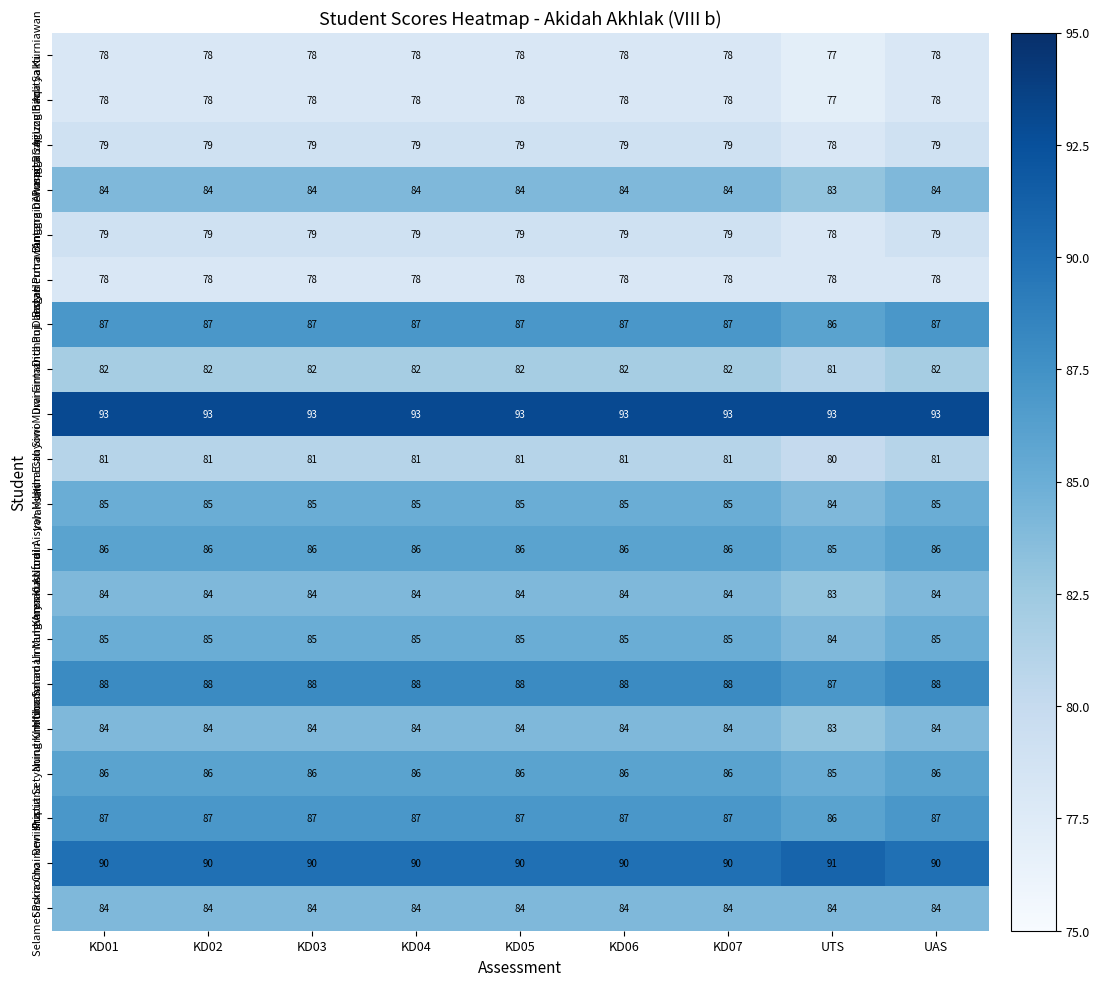

What is the sum of all Estu Siwi Muranantari values?

837